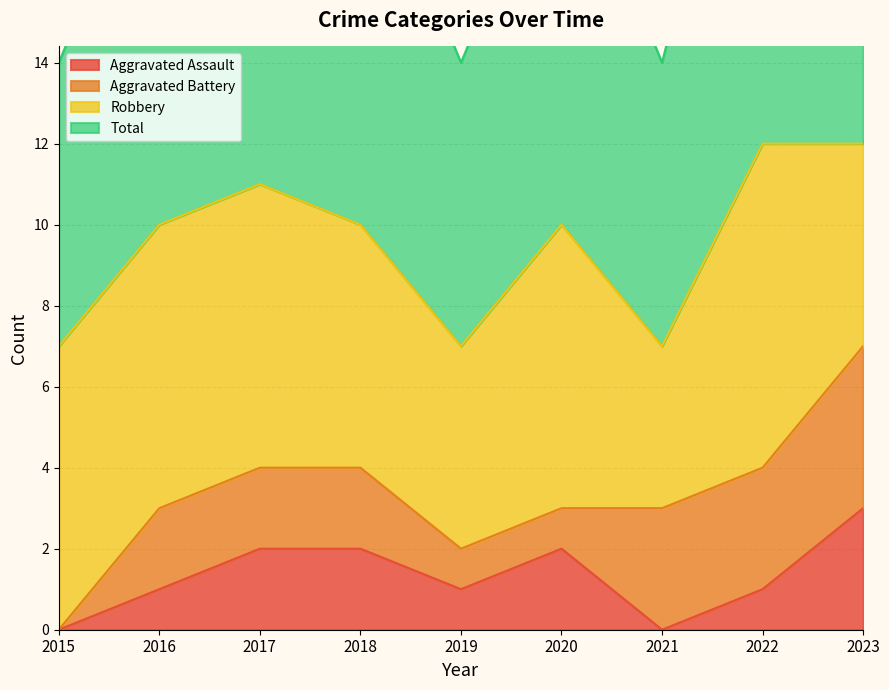

Which has a higher value, 2022 or 2018?

2018